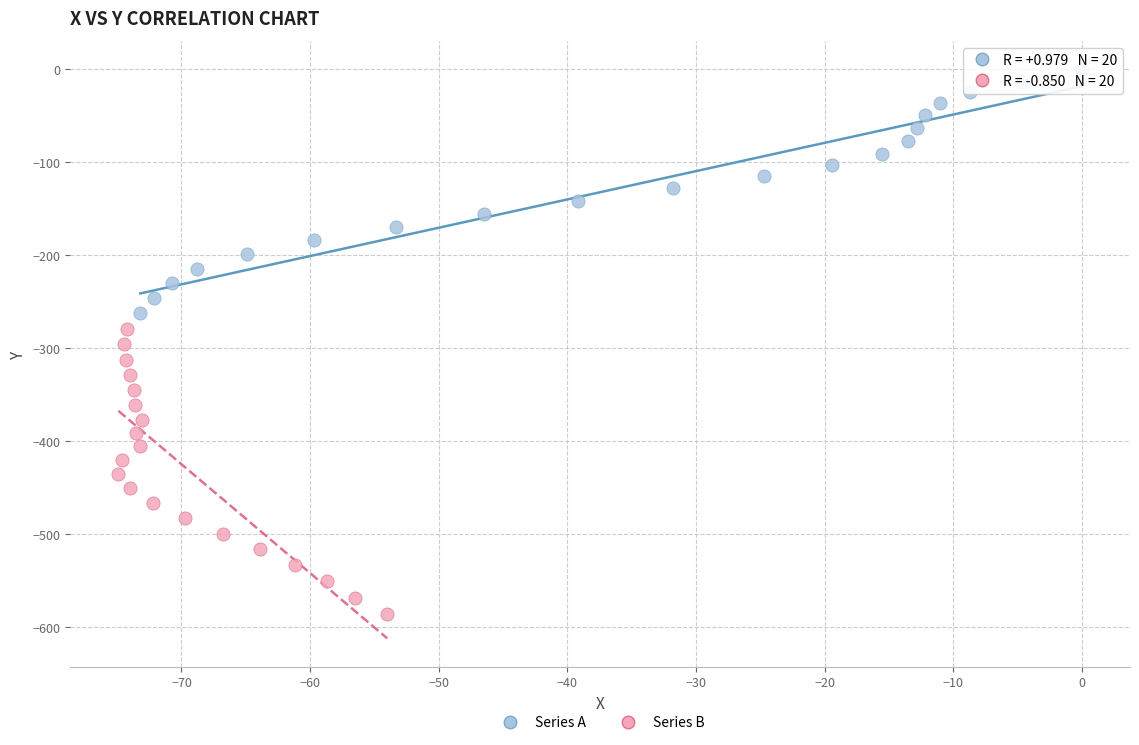

Which series has the largest Y range (max minus min)?

Series B